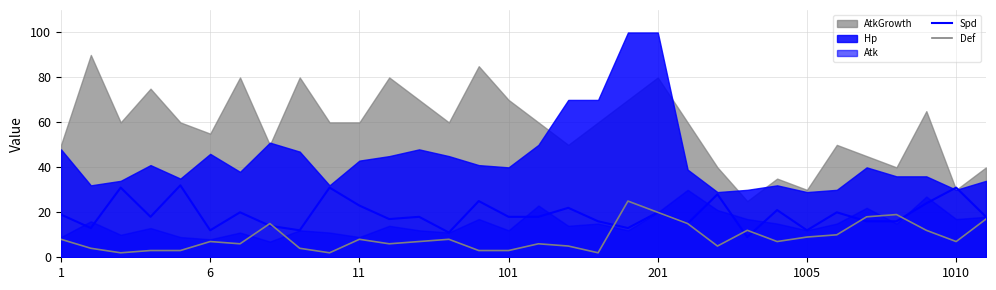

How many intersections are there between Def and Spd?

7